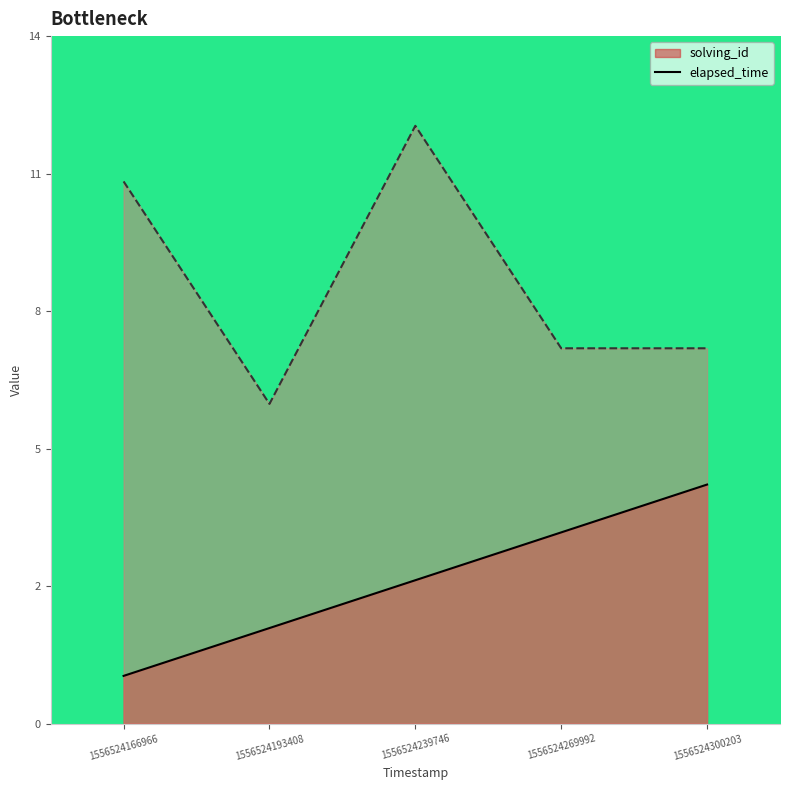

At which label does solving_id first exceed 3?

1556524269992